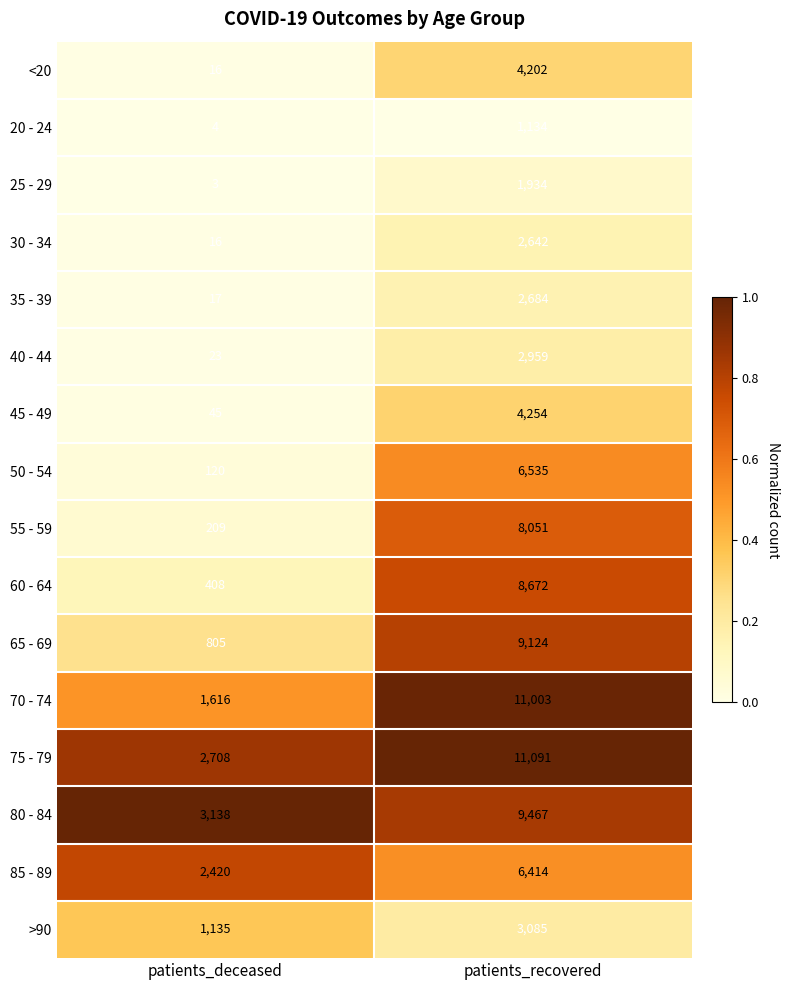

At which label is 60 - 64 closest to 4540?

patients_deceased